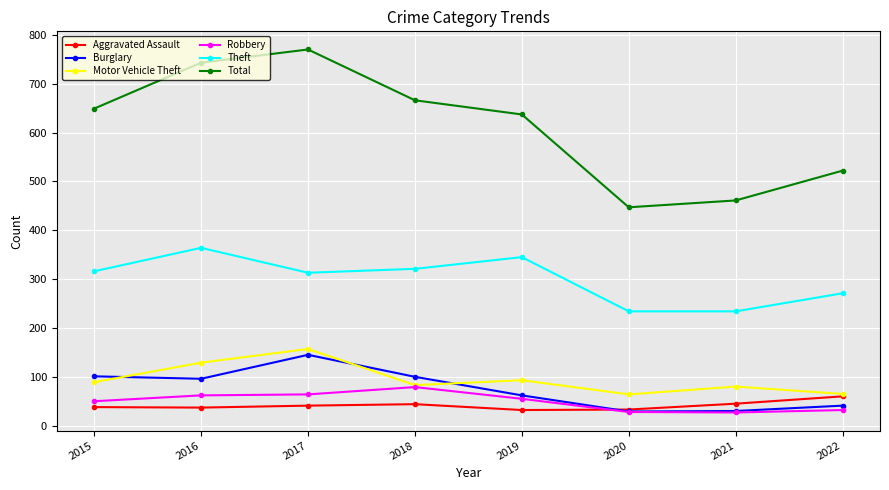

The Theft series shows 345 at 2019. True or false?

True